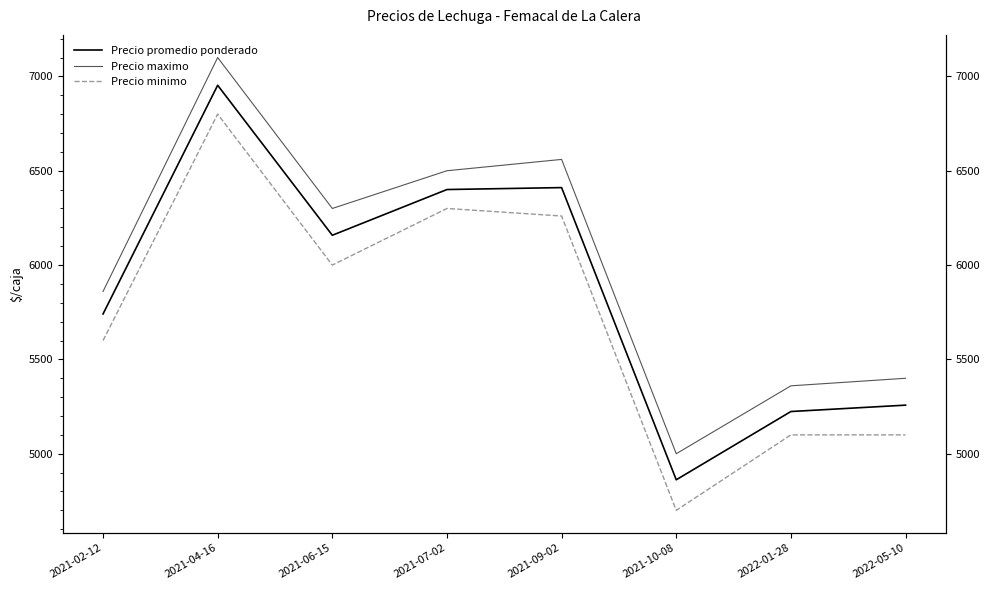

What is the average value of the Precio minimo series?

5732.5